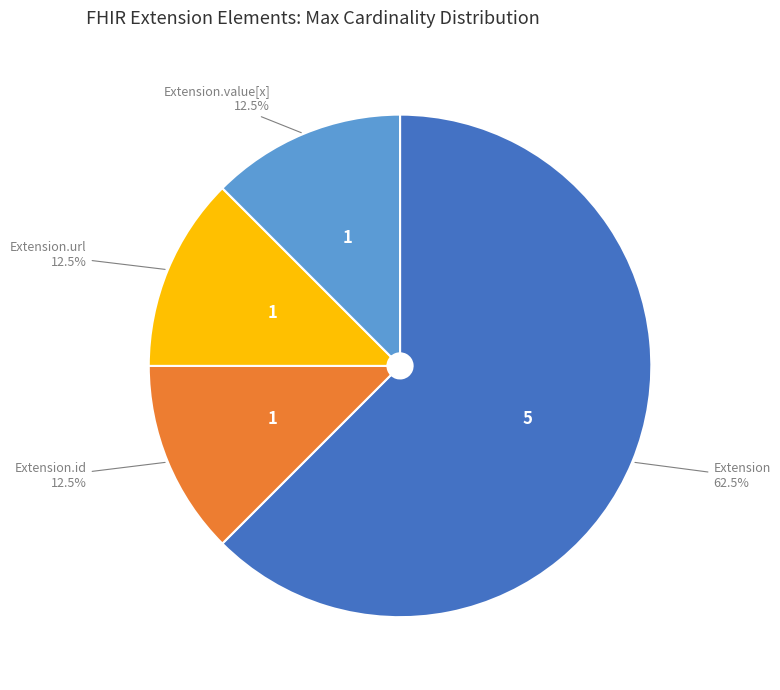

Is there any slice that represents more than half of the pie?

Yes